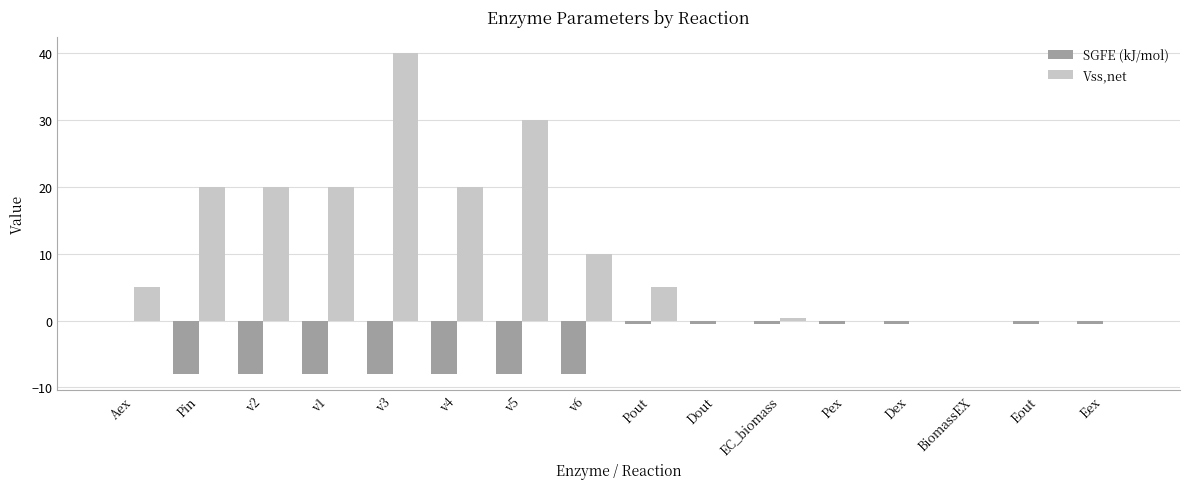

What is the greatest value displayed?

40.0